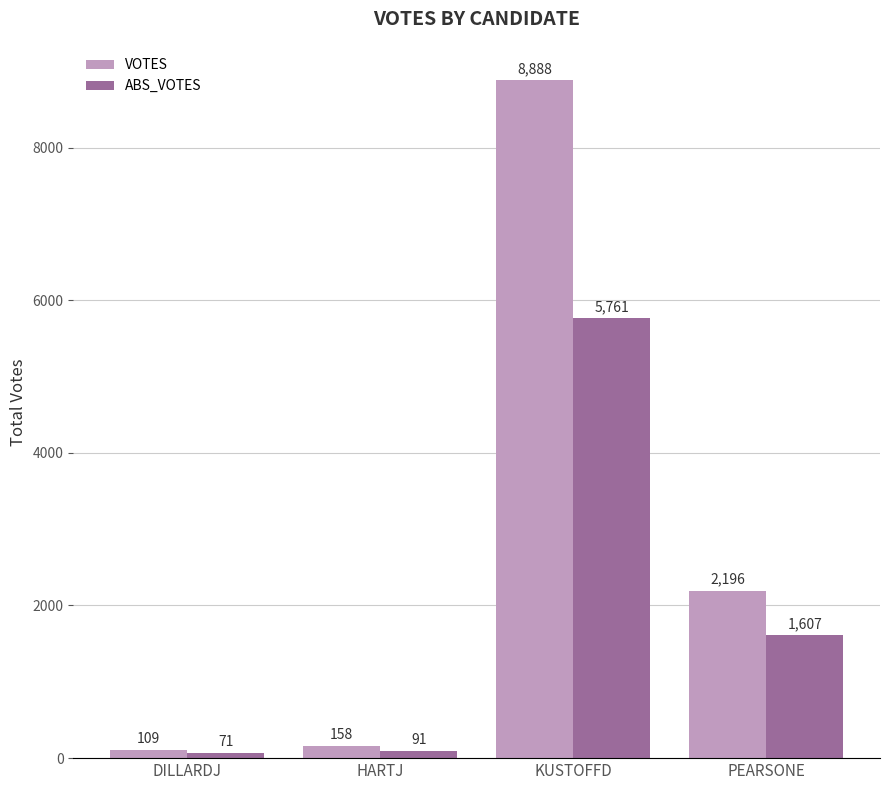

At how many categories does at least one series exceed 8007?

1